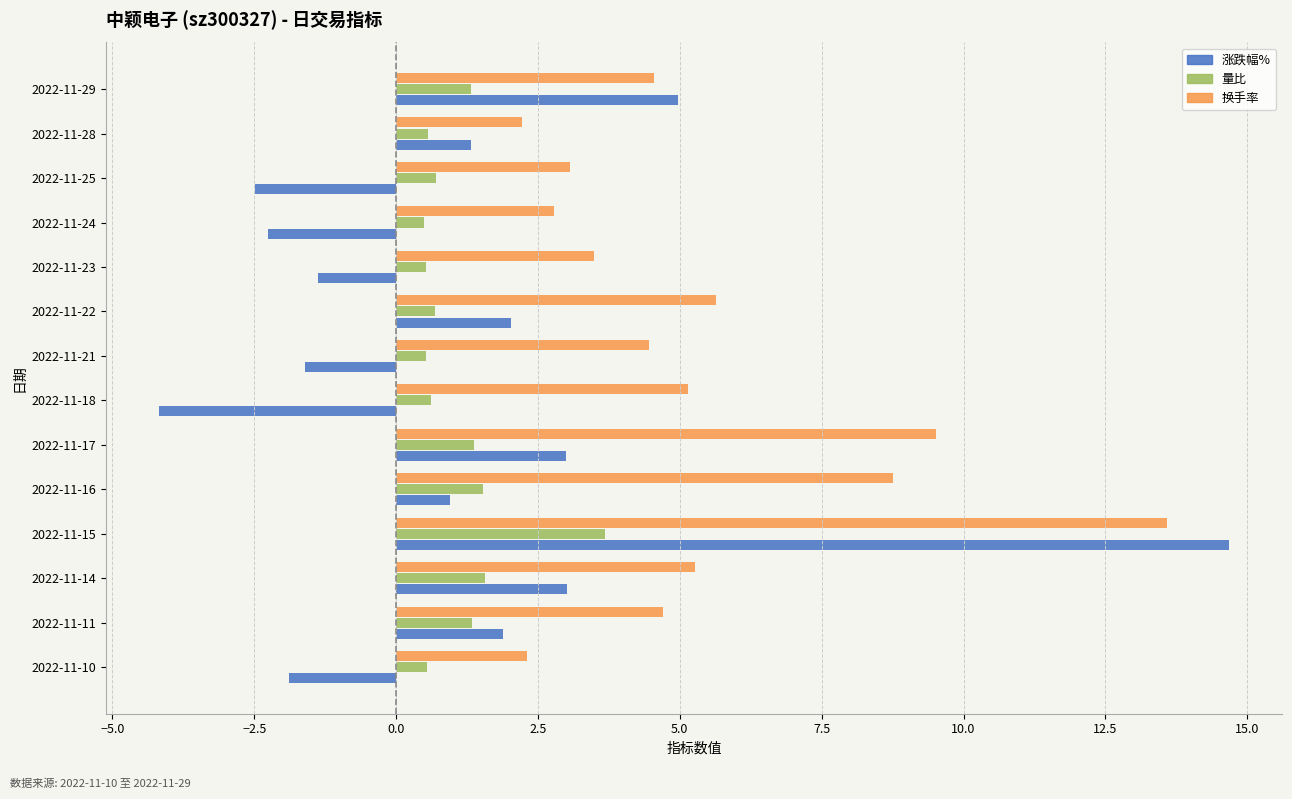

What is the label of the 12th bar from the right?

−2.5